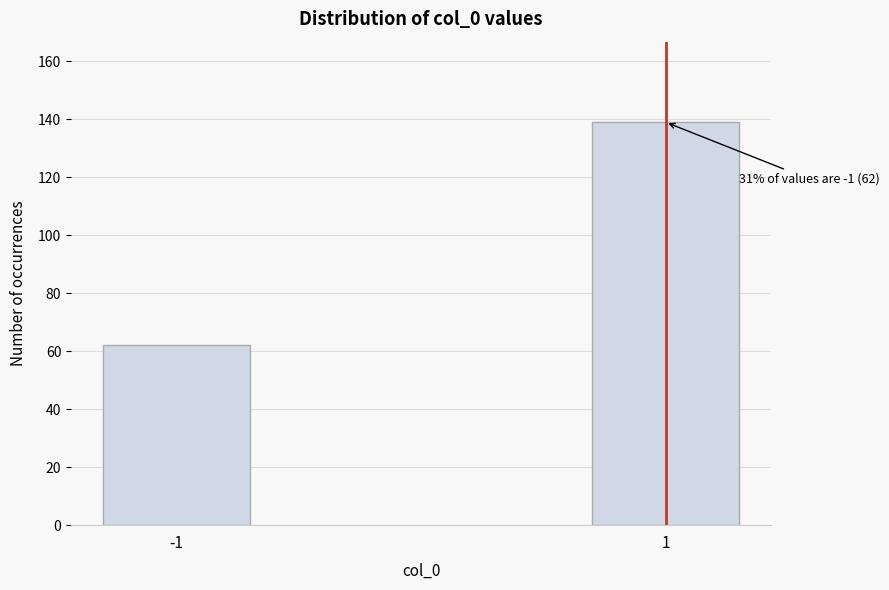

Reading left to right, list all the values displayed in this chart.

-1=62	1=139